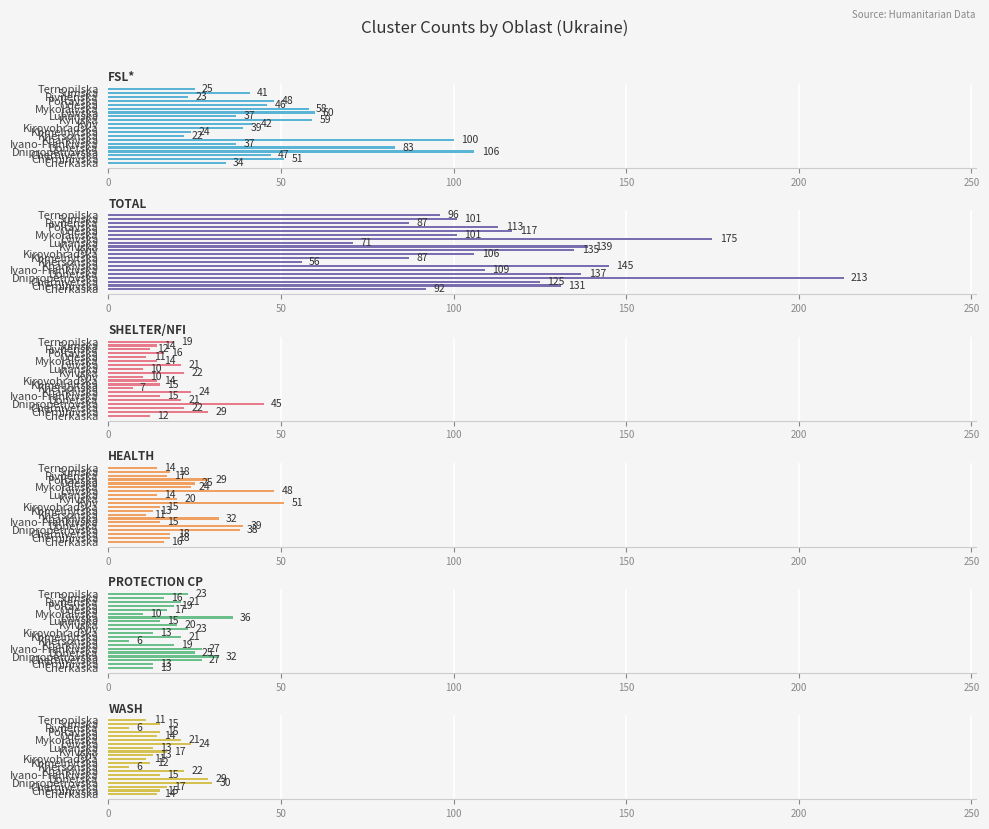

How many data points in TOTAL are above 113?

9